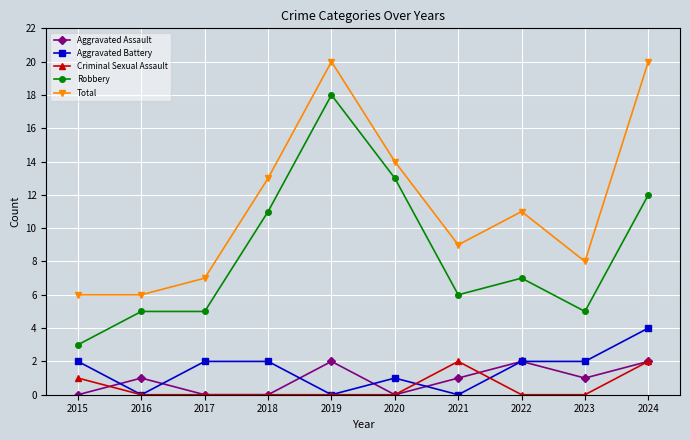

What is the total value across all series at 2017?

14